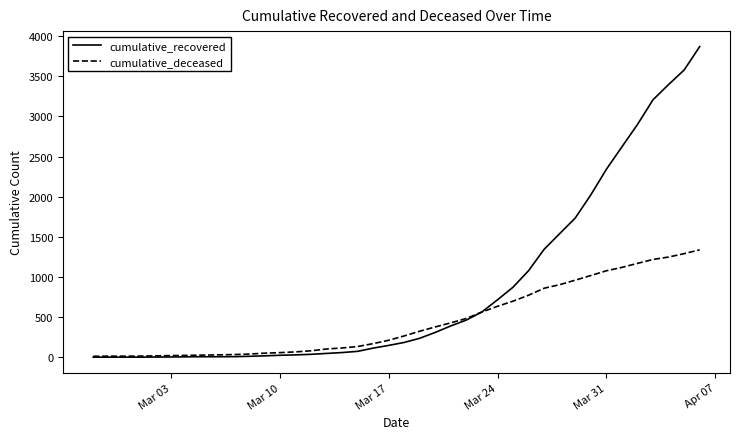

List the series in order of their peak value, lowest first.

cumulative_deceased, cumulative_recovered